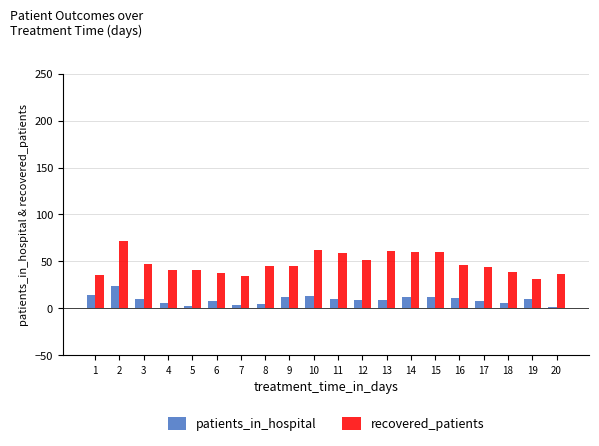

What is the difference between the second highest and minimum values in the recovered_patients series?

31